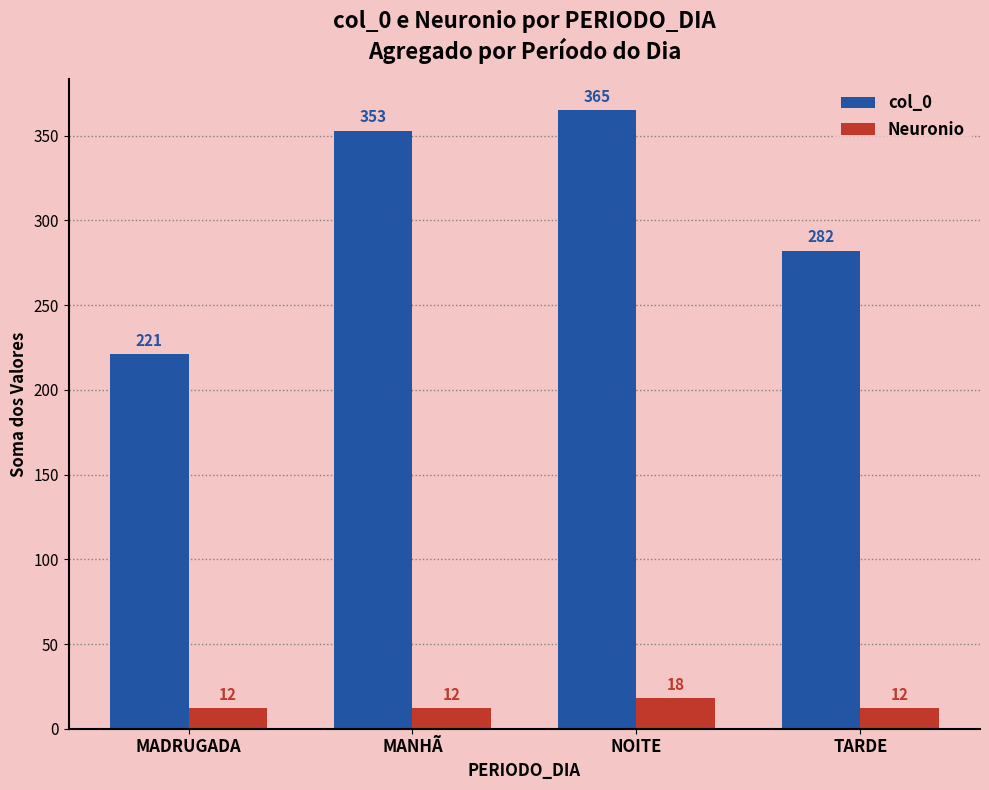

How many data points in col_0 are less than 353?

2